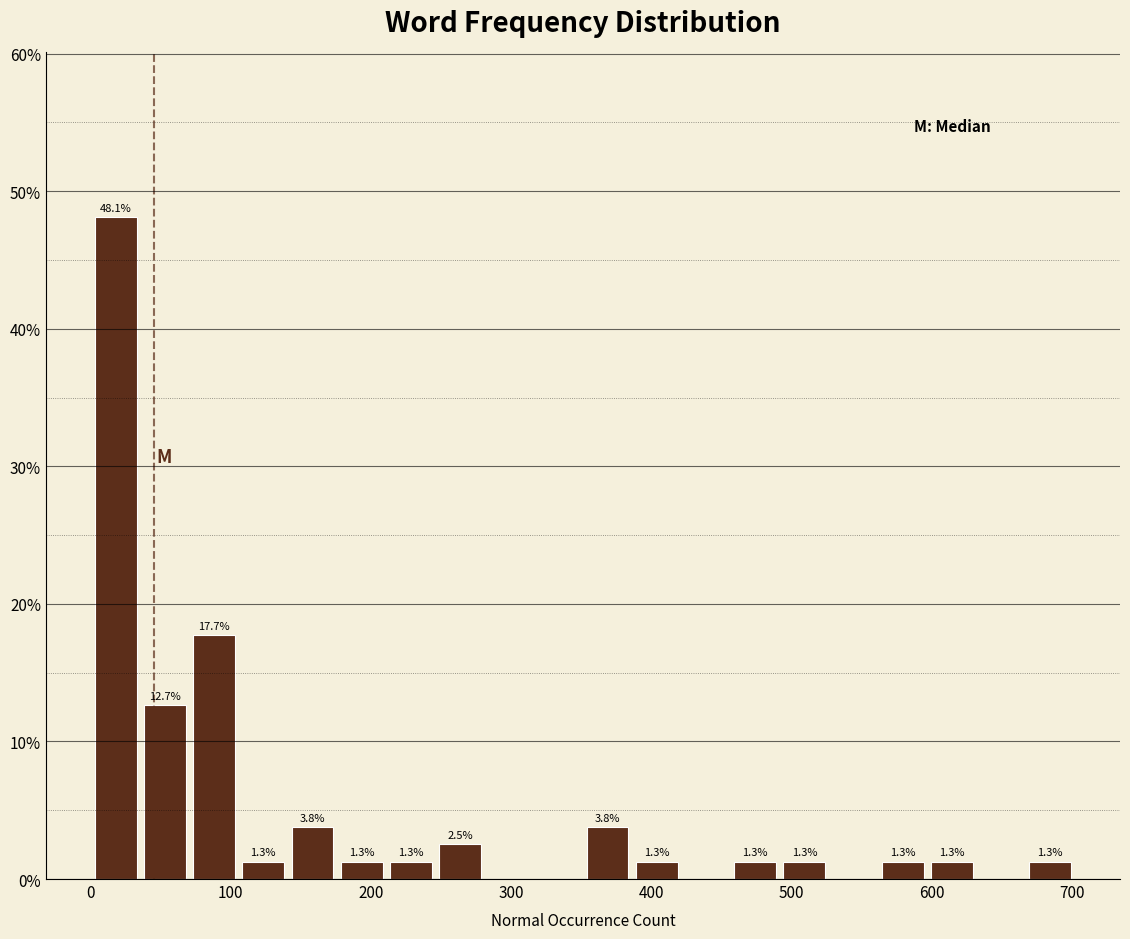

Read against the x-axis, roughly where is the centre of the tallest bar?

20